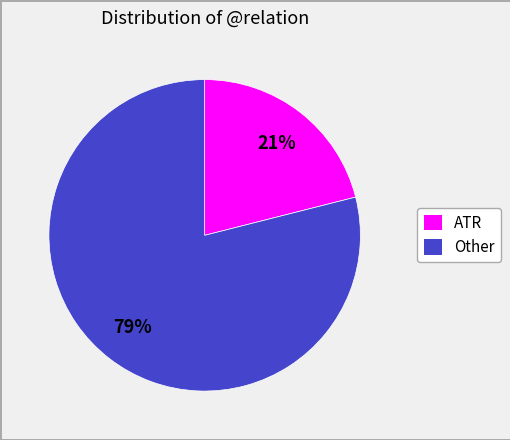

Count the number of slices in the pie.

2